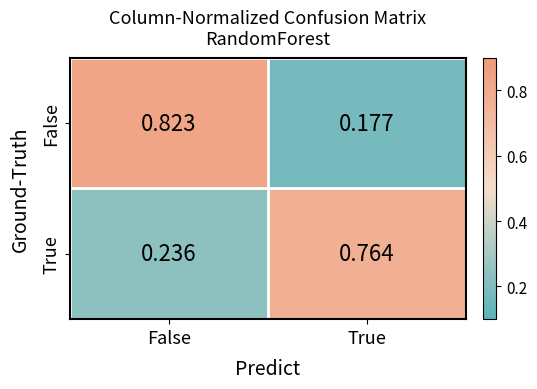

At which label does True reach its peak?

True